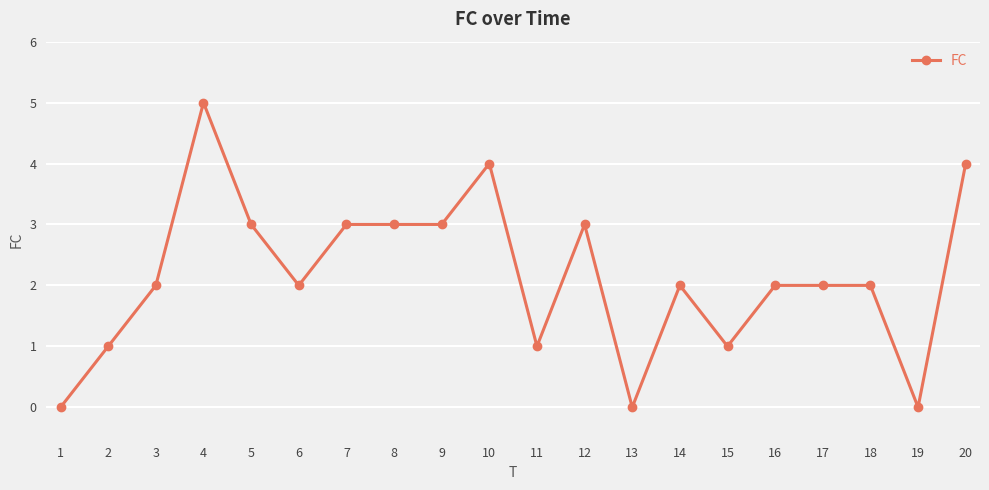

At which category does the chart reach its peak across all series?

4